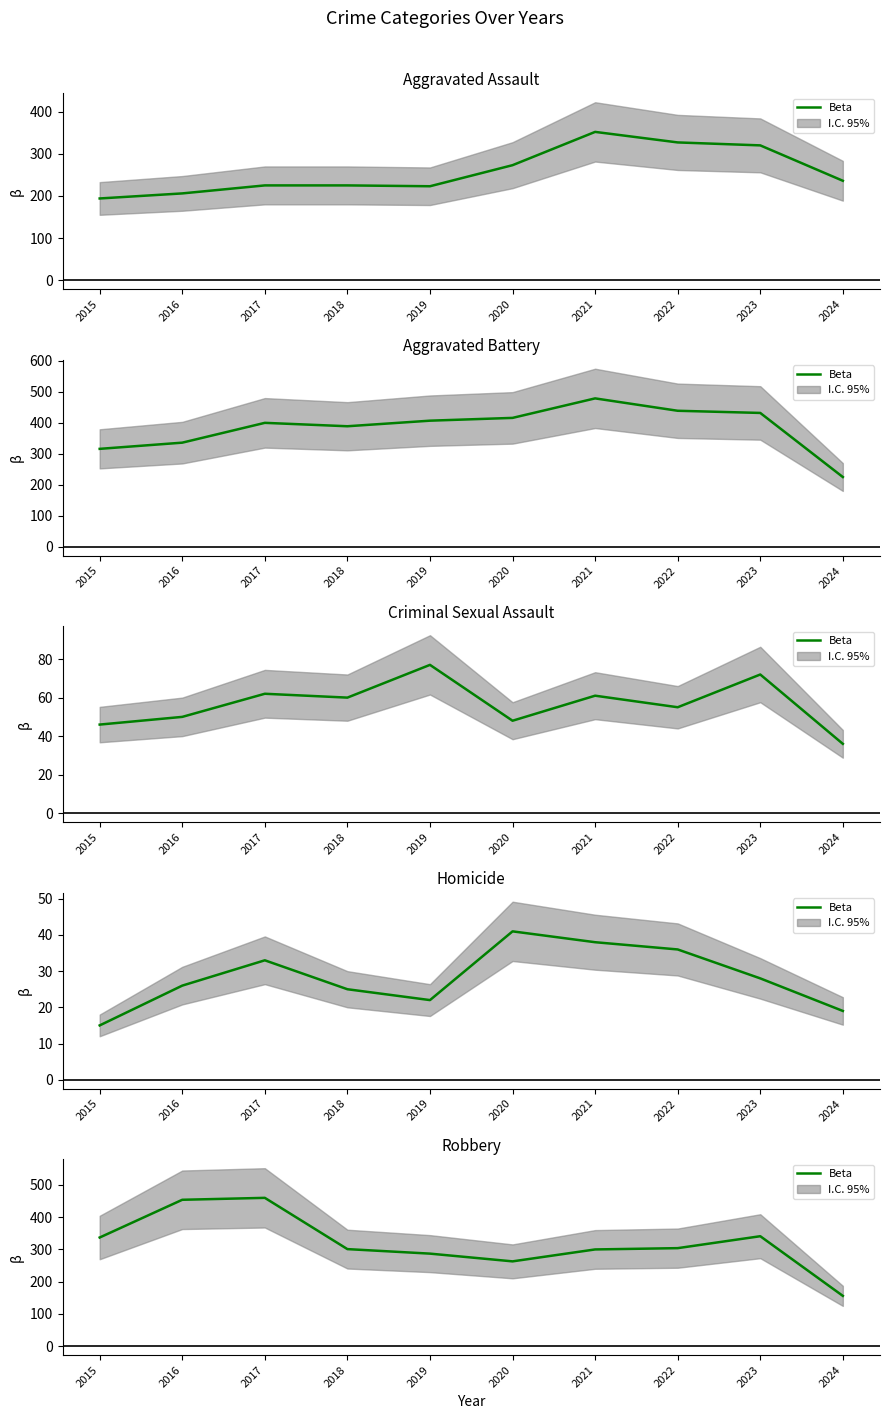

How many values exceed 304?

4